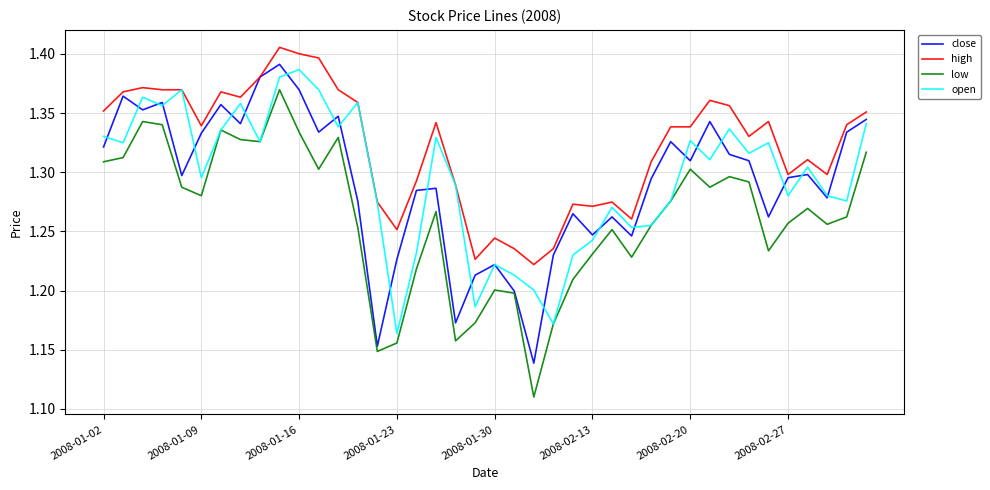

Is this an area chart (filled region under the line)?

No